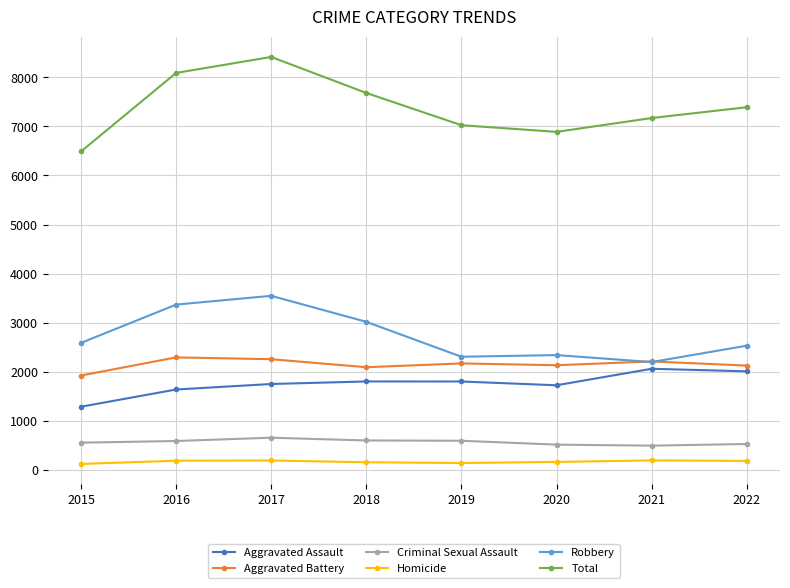

At which label is Total closest to 7451?

2022